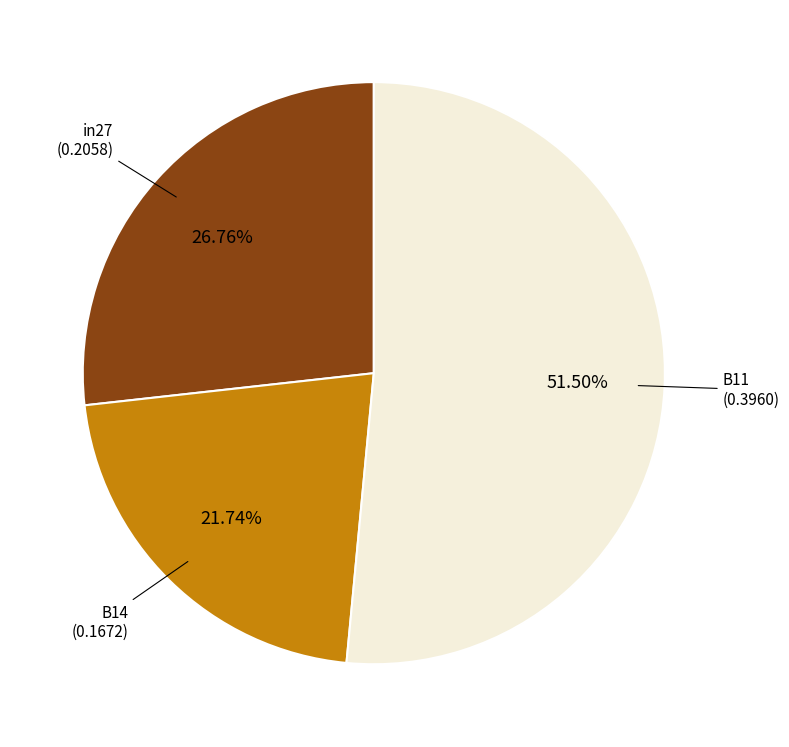

Is there a majority slice in this chart?

Yes